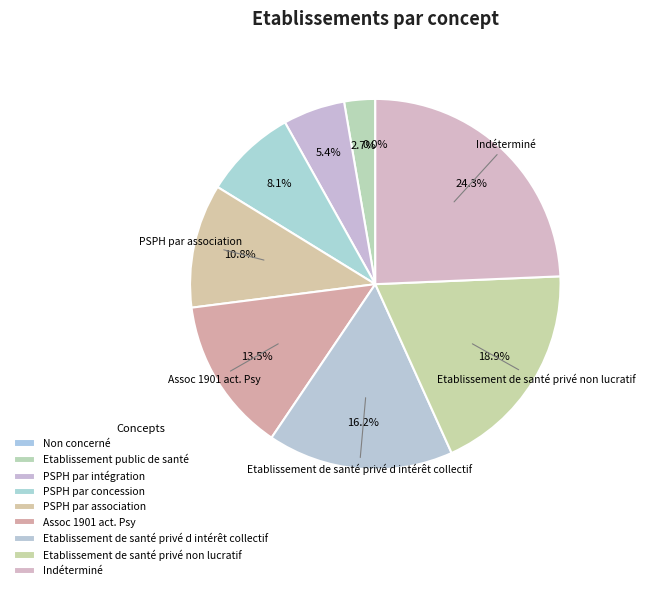

Which has a higher value, Assoc 1901 act. Psy or PSPH par association?

Assoc 1901 act. Psy